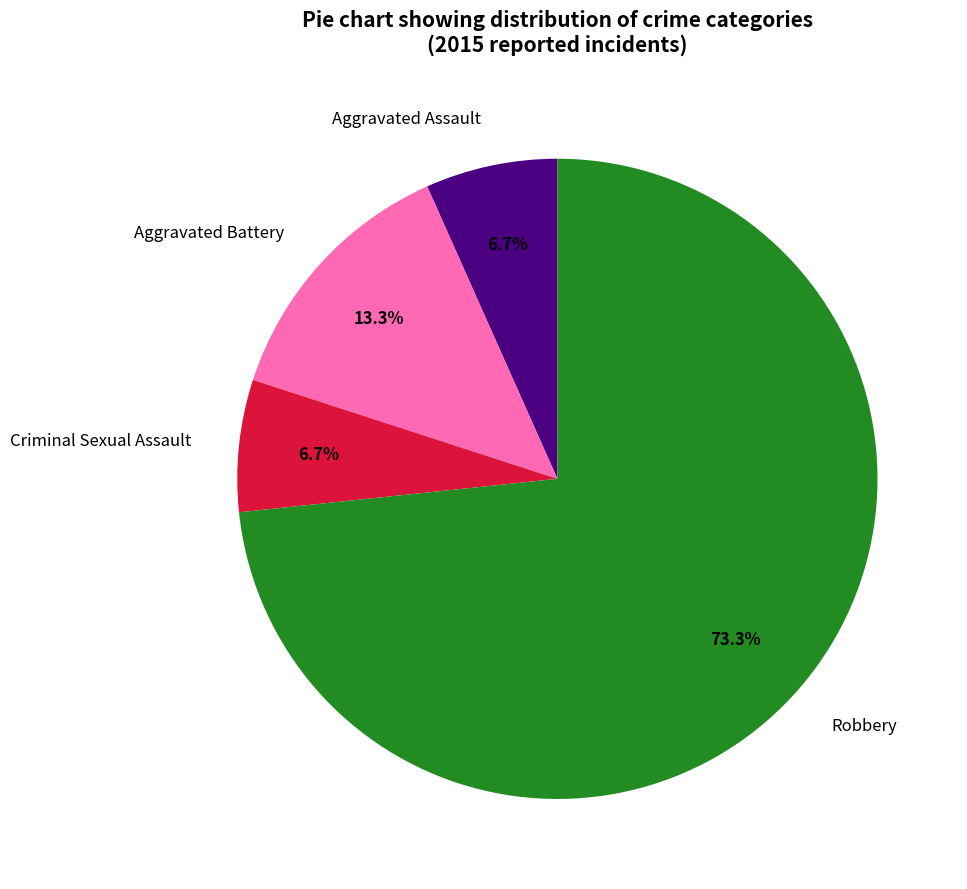

To the nearest percent, what percentage of the pie is Criminal Sexual Assault?

7%